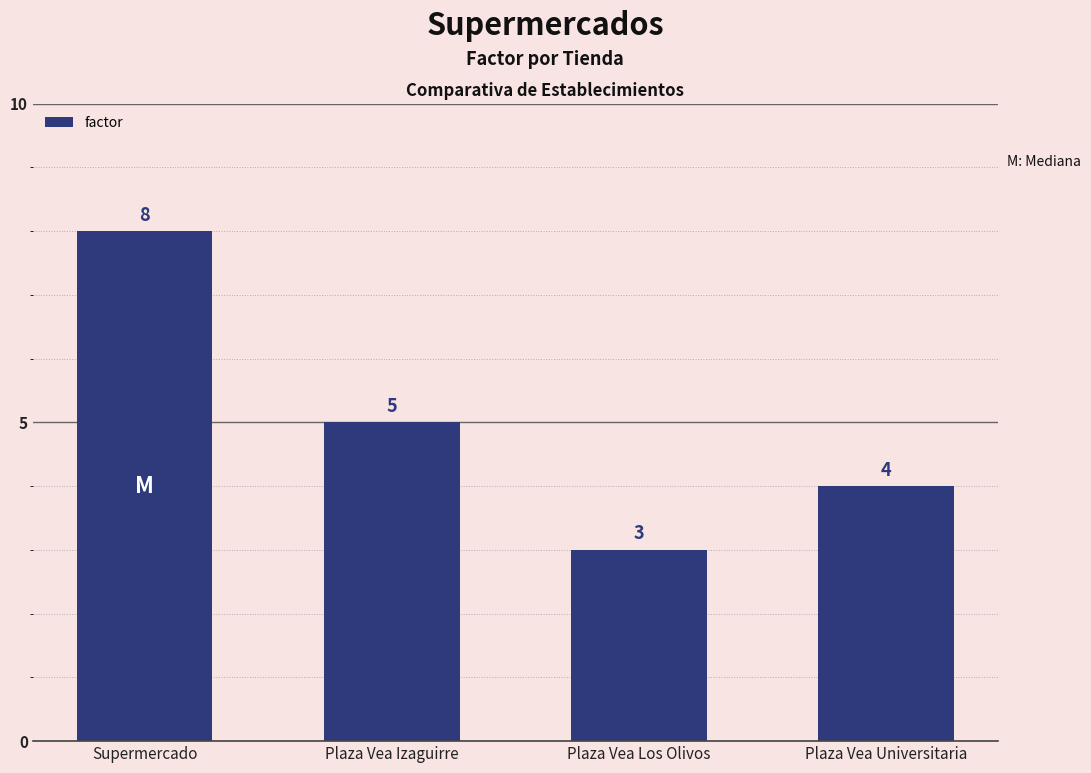

Reading right to left, extract all data points from this chart.

4	3	5	8